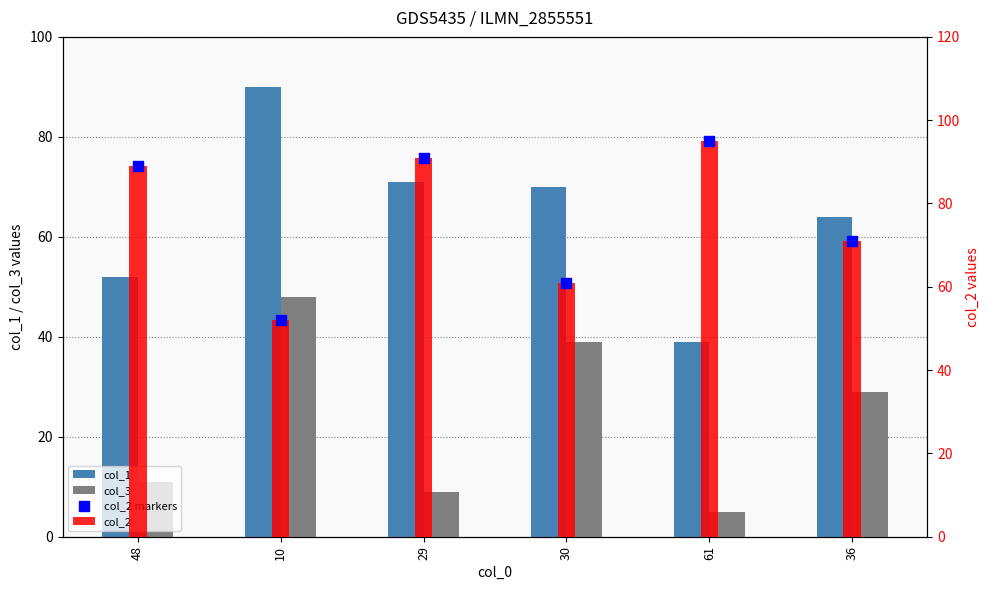

What are all the series names shown in the legend?

col_1, col_3, col_2, col_2 markers